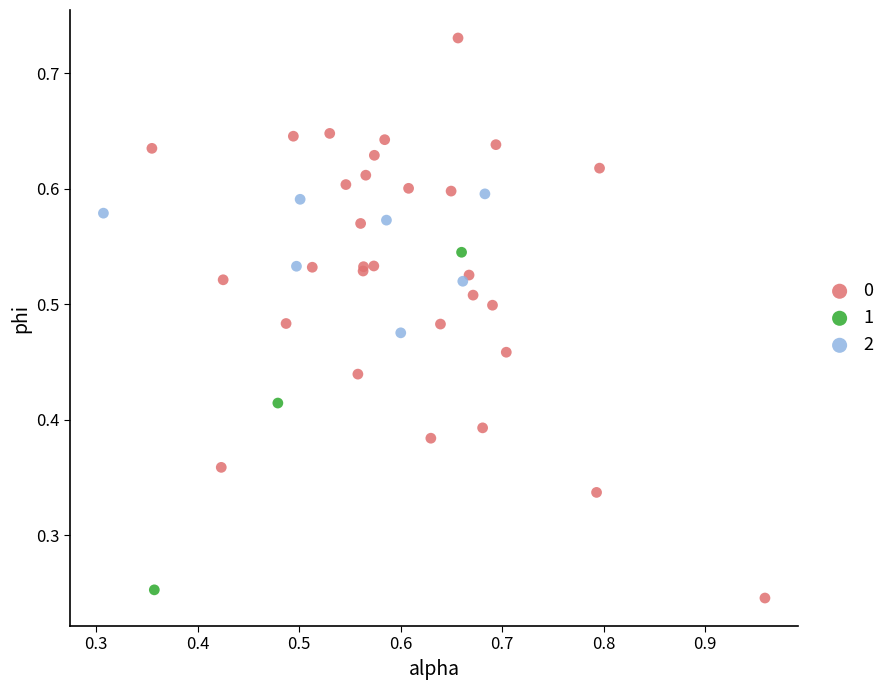

What are all the series names shown in the legend?

0, 1, 2